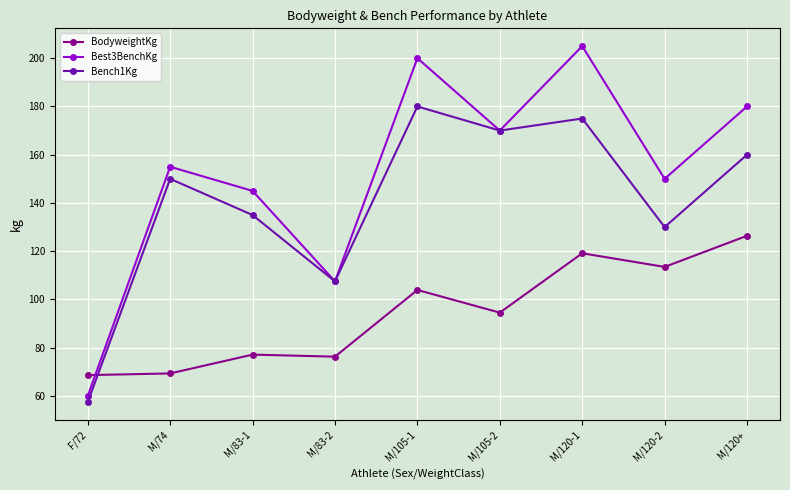

Which series has the widest spread of values?

Best3BenchKg